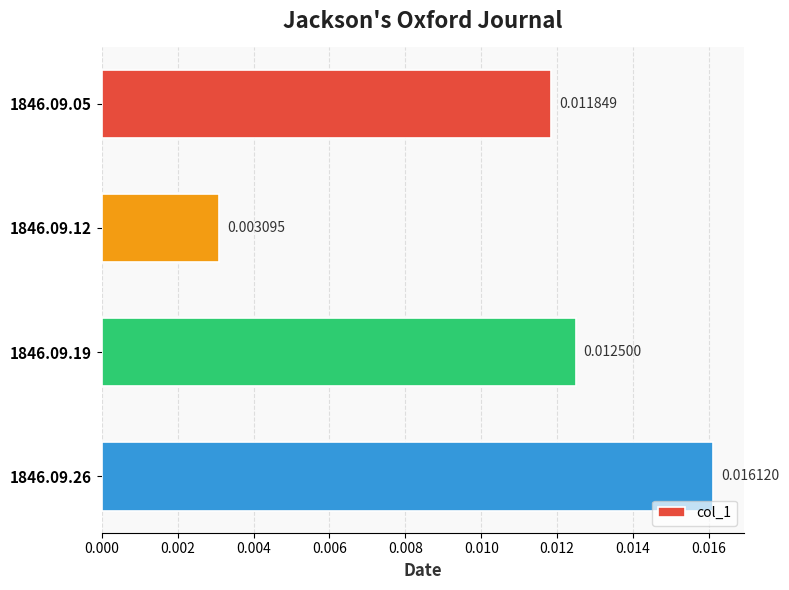

Rank the categories by value from highest to lowest.

1846.09.26, 1846.09.19, 1846.09.05, 1846.09.12